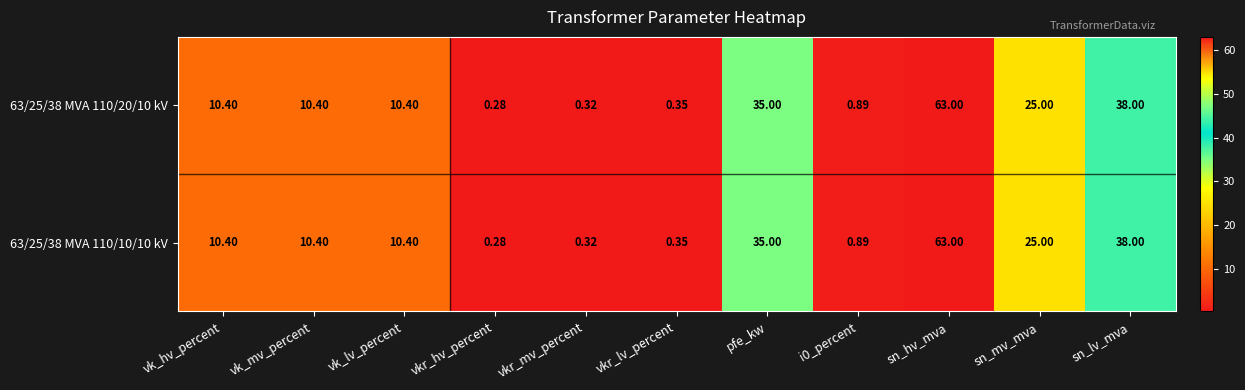

At which category is the sum across all series the highest?

sn_hv_mva